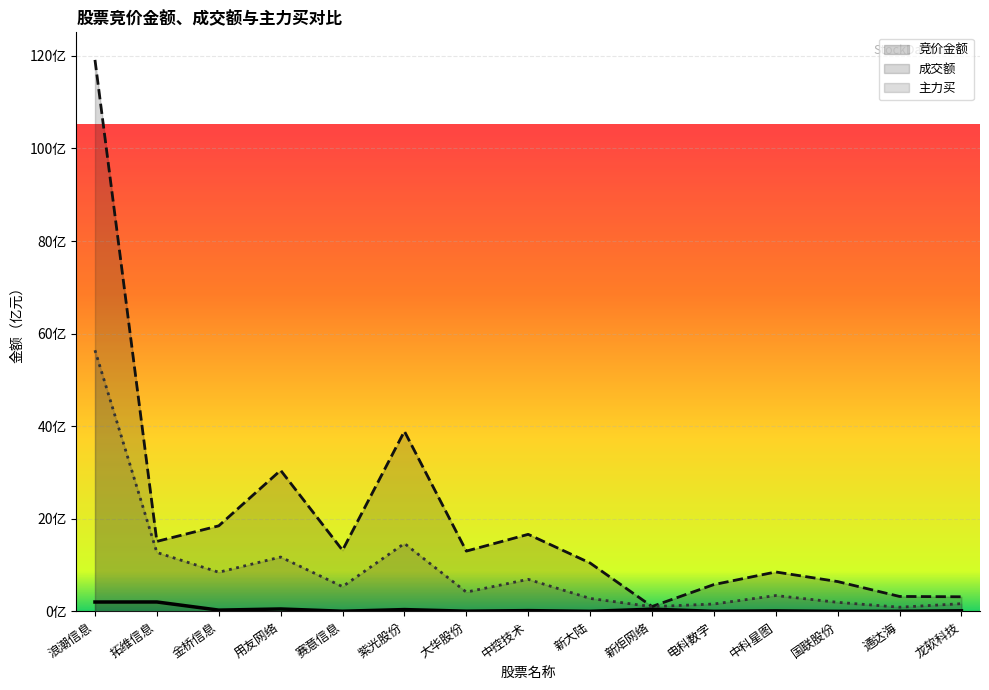

At which label is 竞价金额 closest to 102241188?

用友网络